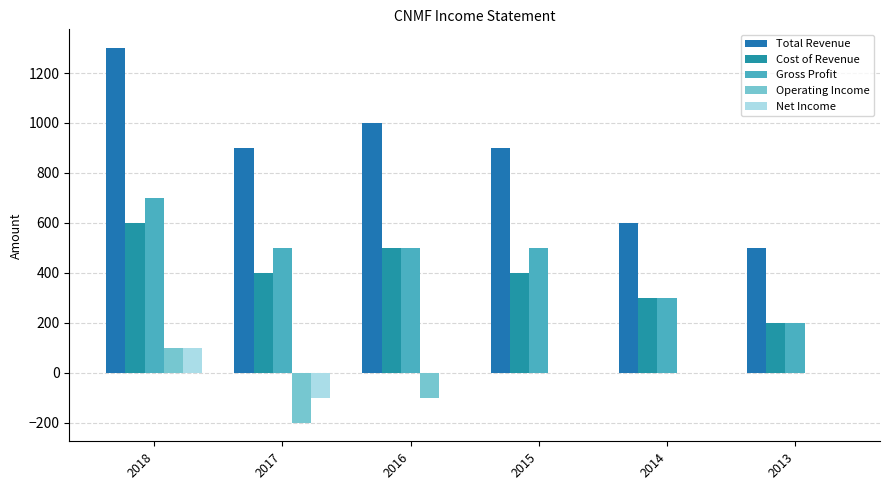

The value of Total Revenue at 2018 is 1300. True or false?

True